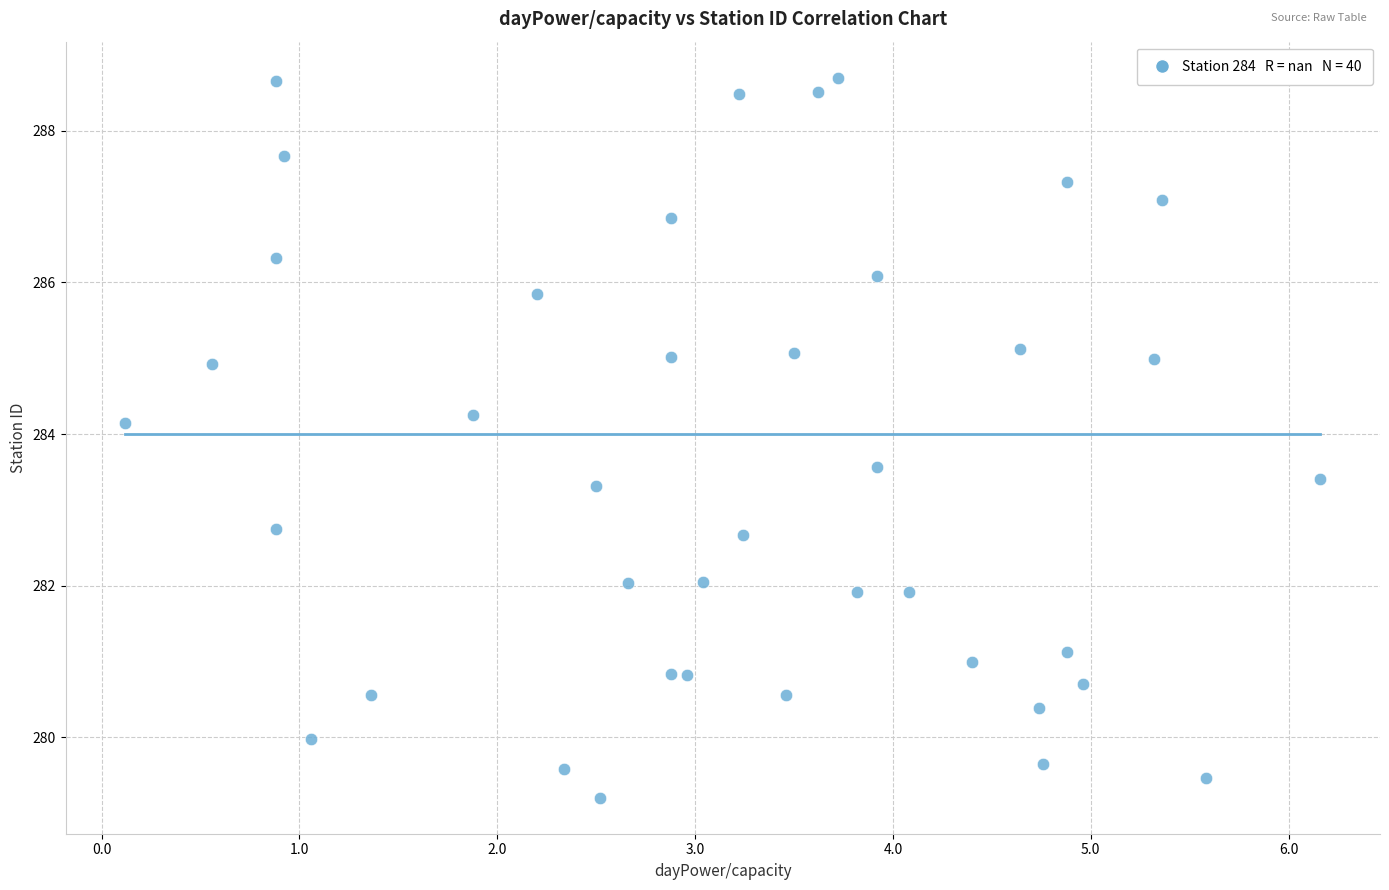

What is the range of X values (max minus min)?

6.0